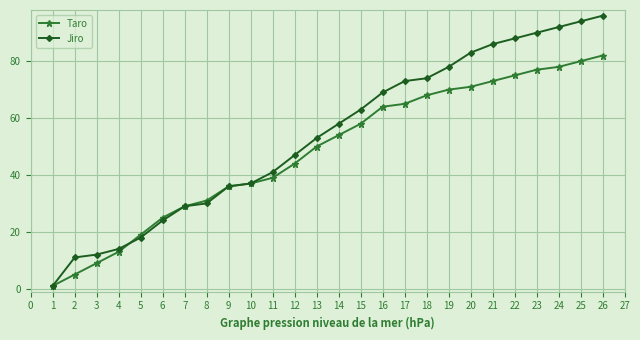

What is the sum of the Taro values at 1 and 13?

51